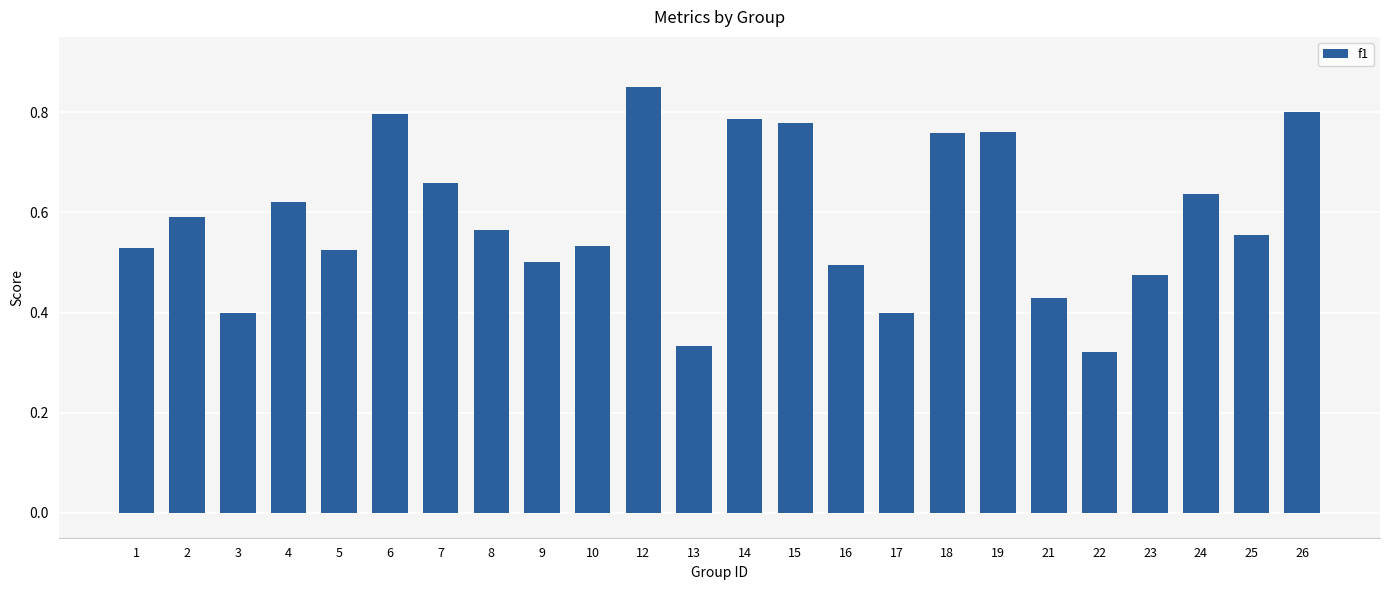

True or false: the data shows 0.5 at 16.

True